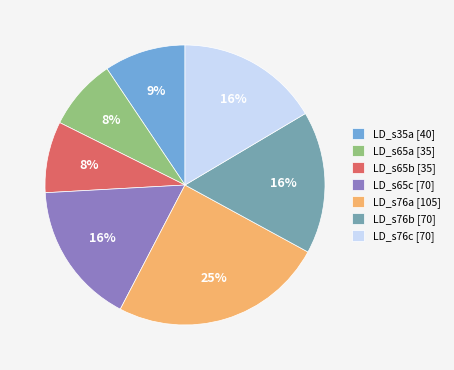

What is the largest slice in the pie chart?

LD_s76a